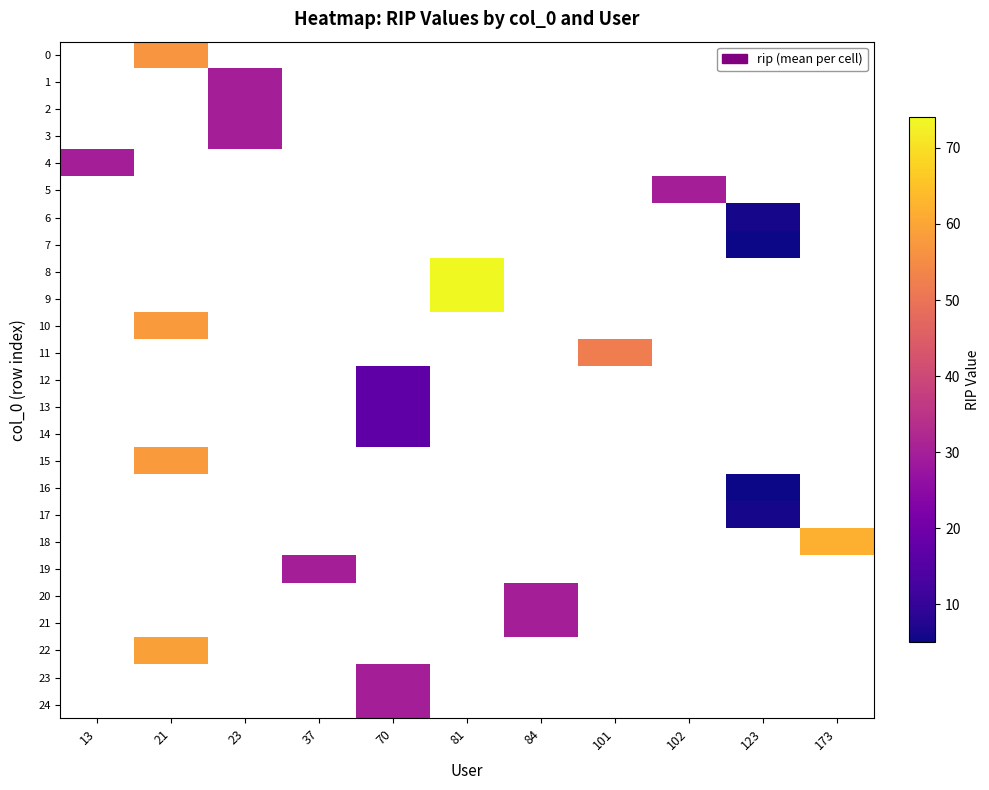

What is the greatest value displayed?

74.0